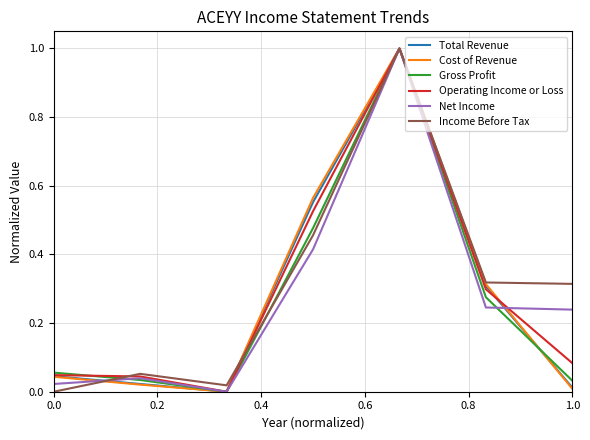

What is the maximum value for Operating Income or Loss?

1.0